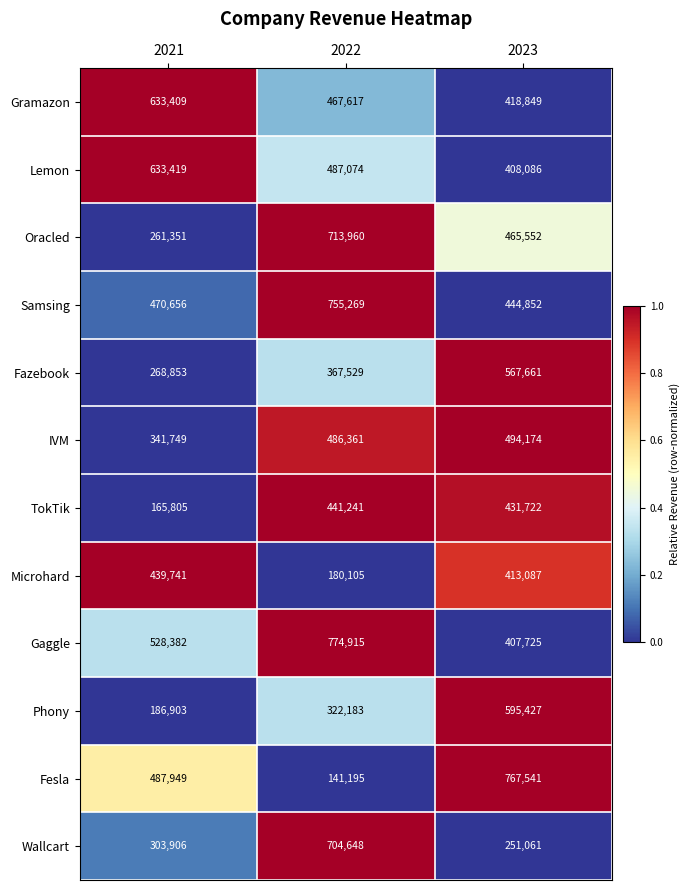

Rank the series at 2022 from highest to lowest value.

Gaggle, Samsing, Oracled, Wallcart, Lemon, IVM, Gramazon, TokTik, Fazebook, Phony, Microhard, Fesla